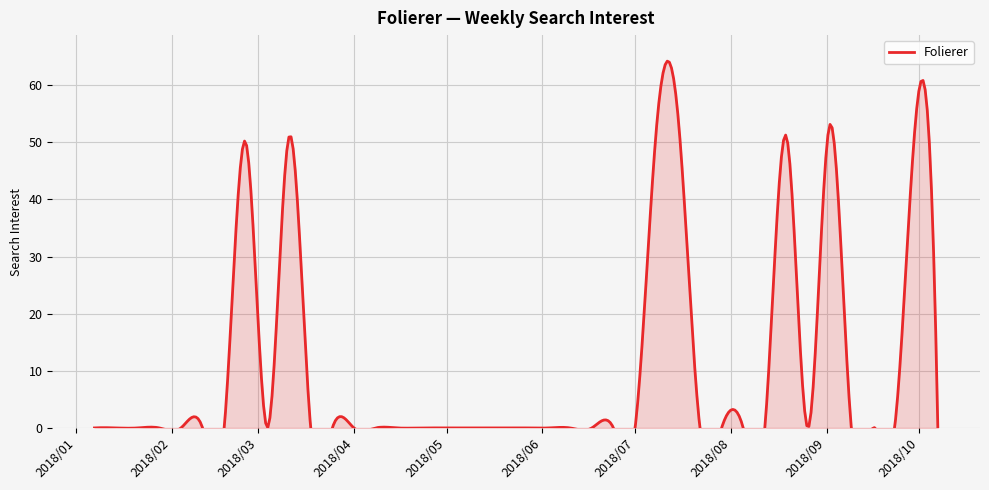

How many lines are shown in the chart?

1